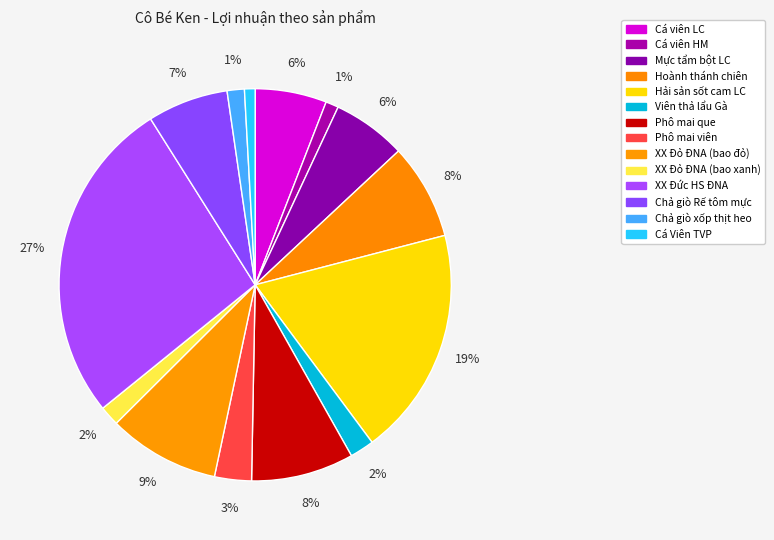

Rank the categories by value from lowest to highest.

Cá Viên TVP, Cá viên HM, Chả giò xốp thịt heo, XX Đỏ ĐNA (bao xanh), Viên thả lẩu Gà, Phô mai viên, Cá viên LC, Mực tẩm bột LC, Chả giò Rế tôm mực, Hoành thánh chiên, Phô mai que, XX Đỏ ĐNA (bao đỏ), Hải sản sốt cam LC, XX Đức HS ĐNA